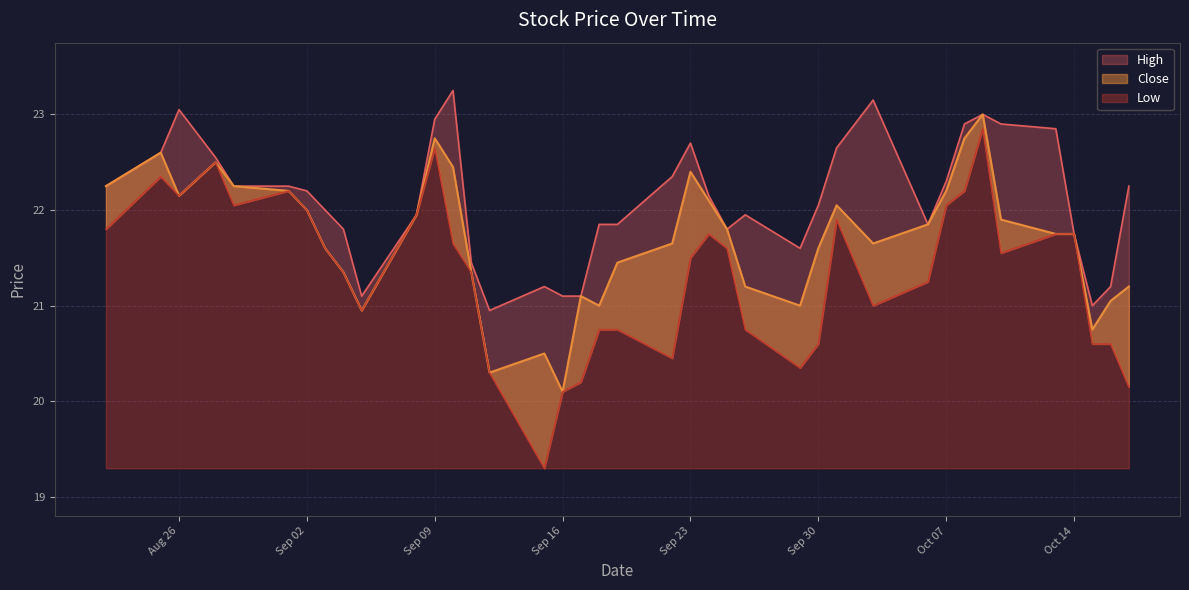

At how many categories does at least one series exceed 23?

3